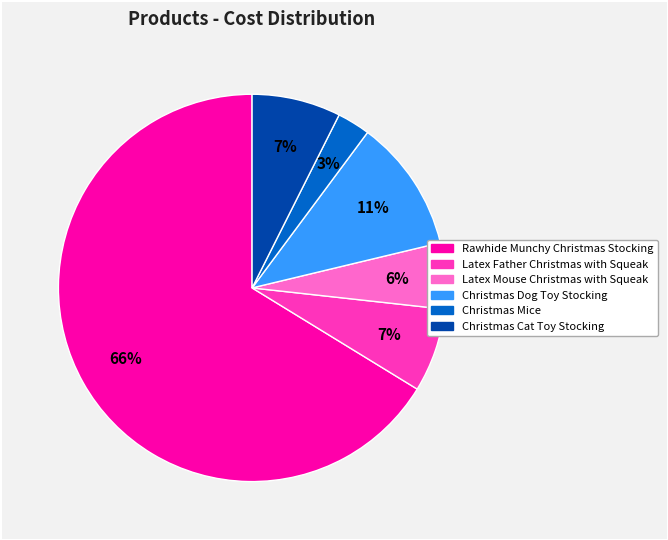

Is the sum of Latex Father Christmas with Squeak and Rawhide Munchy Christmas Stocking greater than half?

Yes